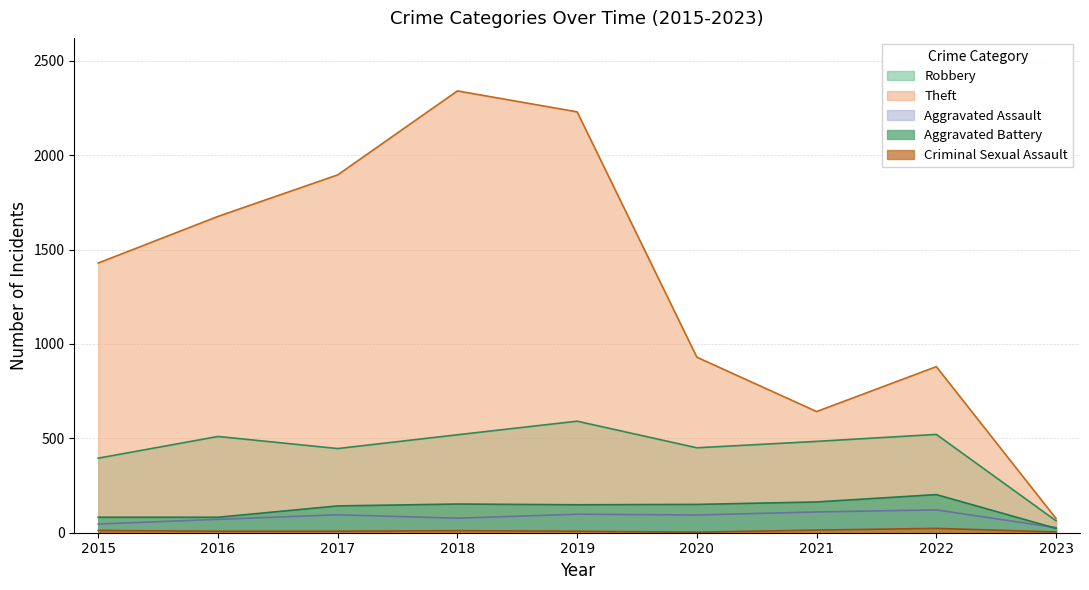

How many lines are shown in the chart?

5